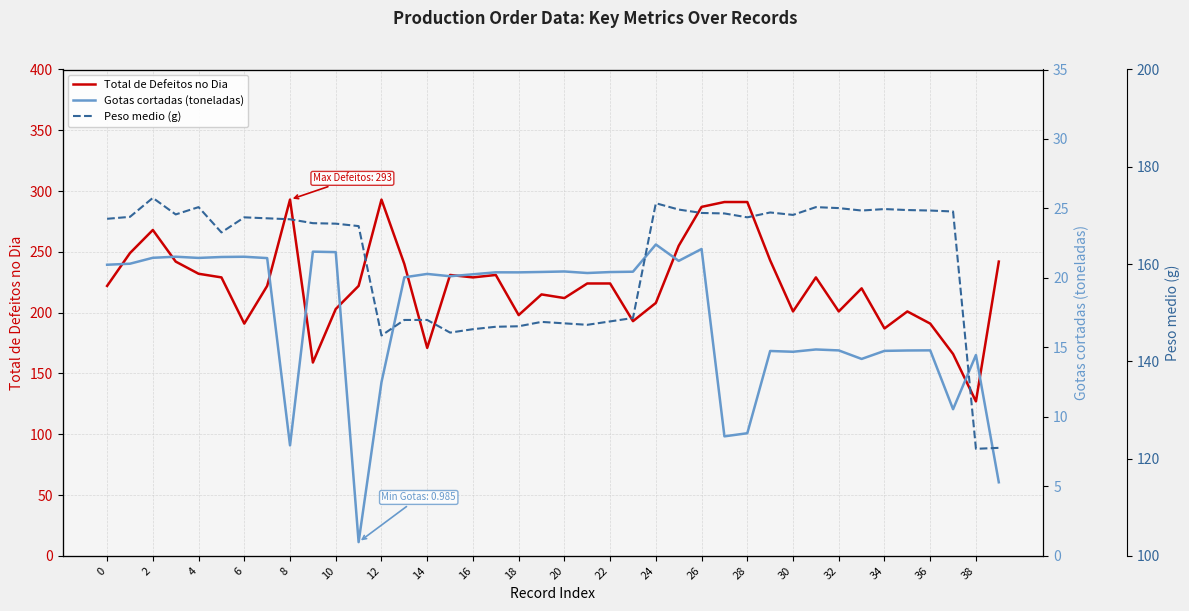

True or false: Gotas cortadas (toneladas) and Total de Defeitos no Dia cross at least once.

False